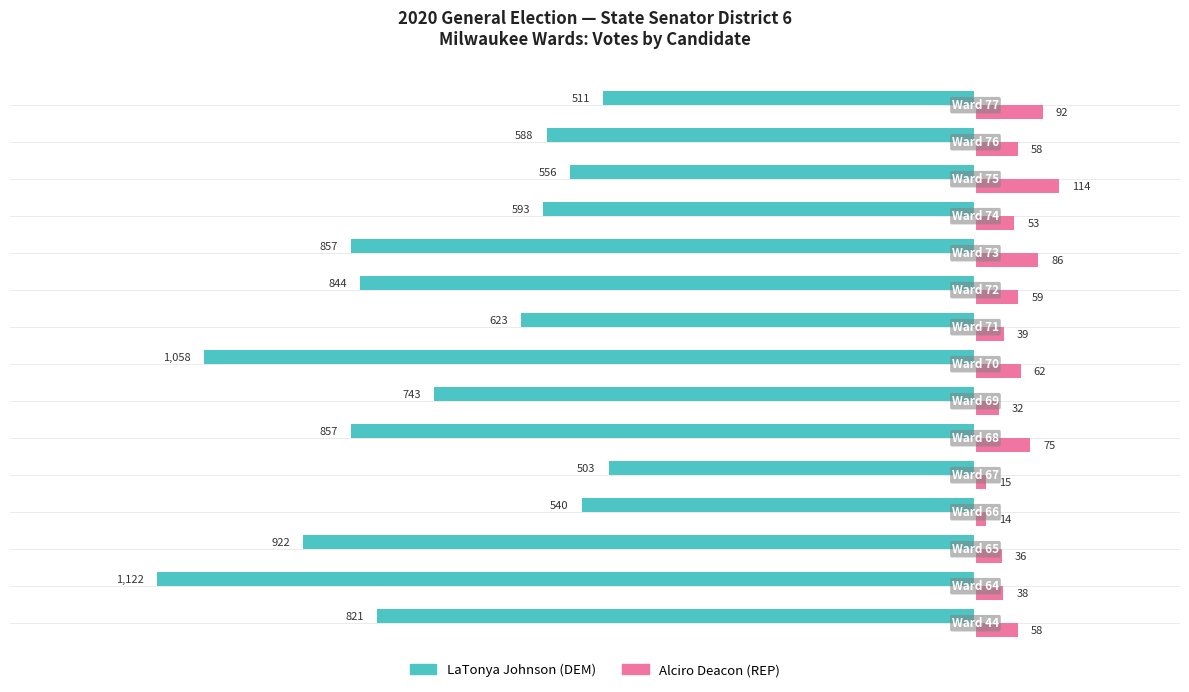

Rank the series by their maximum value, from highest to lowest.

Alciro Deacon (REP), LaTonya Johnson (DEM)